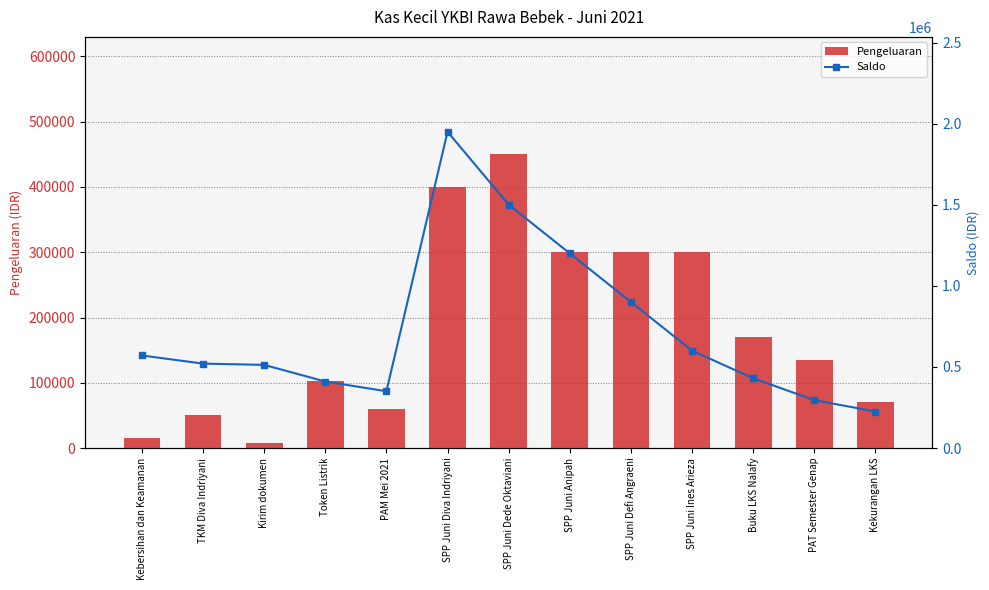

What is the value of the Saldo bar at the 9th from the left?

900150